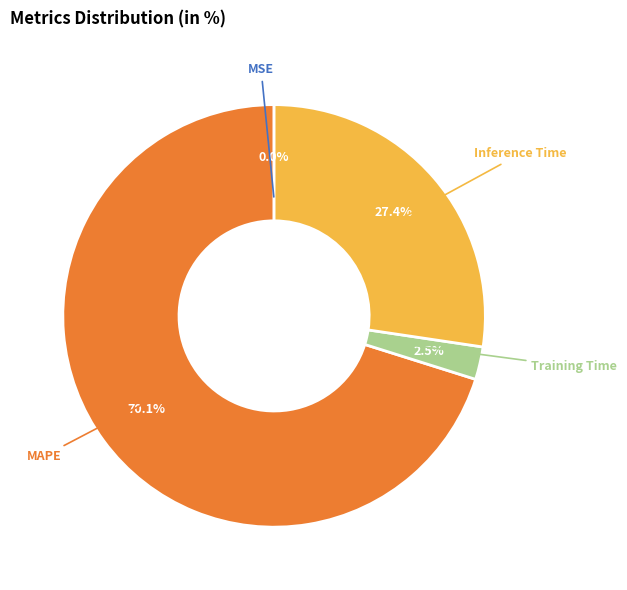

Does any single category account for the majority?

Yes